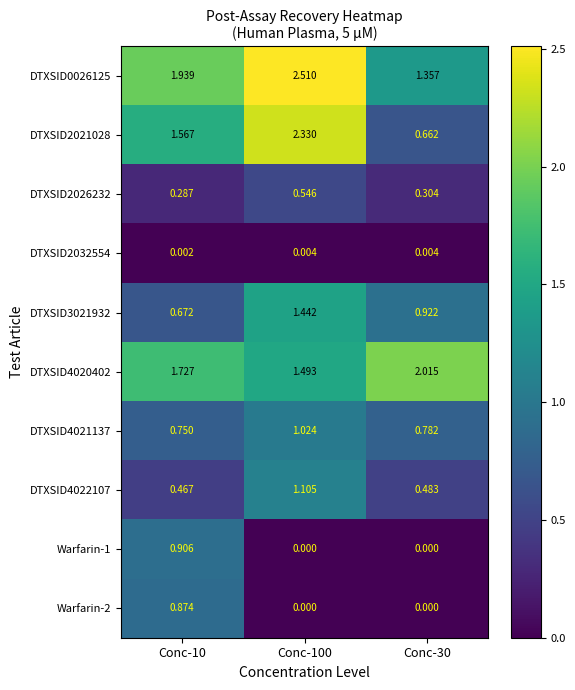

Which series has the largest total across all categories?

DTXSID0026125